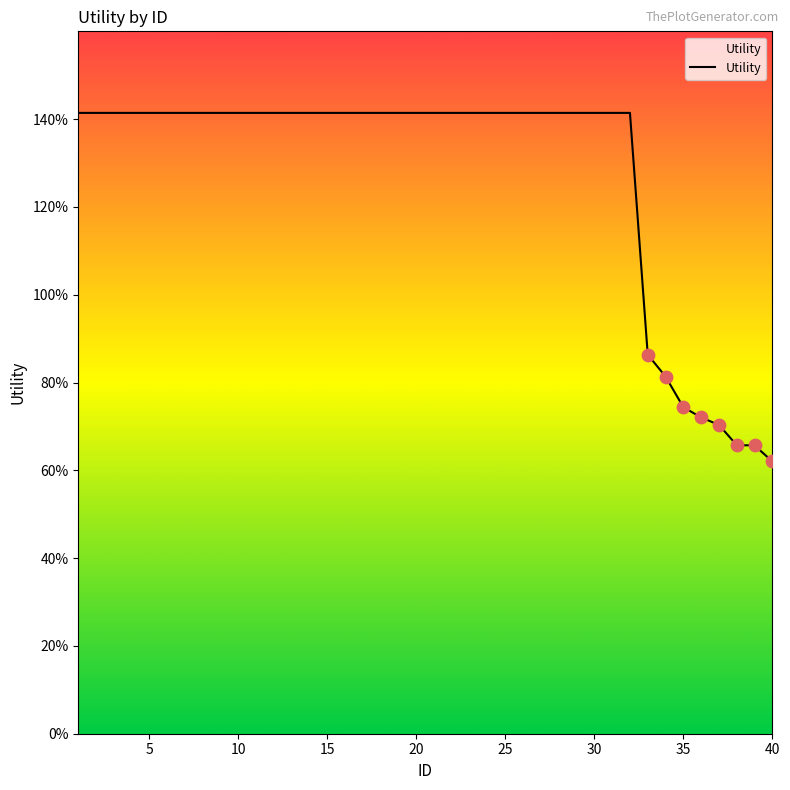

Does the chart have visible grid lines?

No